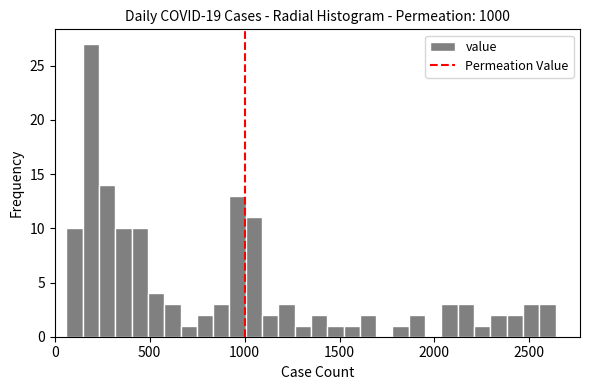

Around what value on the x-axis is the tallest bar? Give the approximate position of its centre, as read against the axis.

200